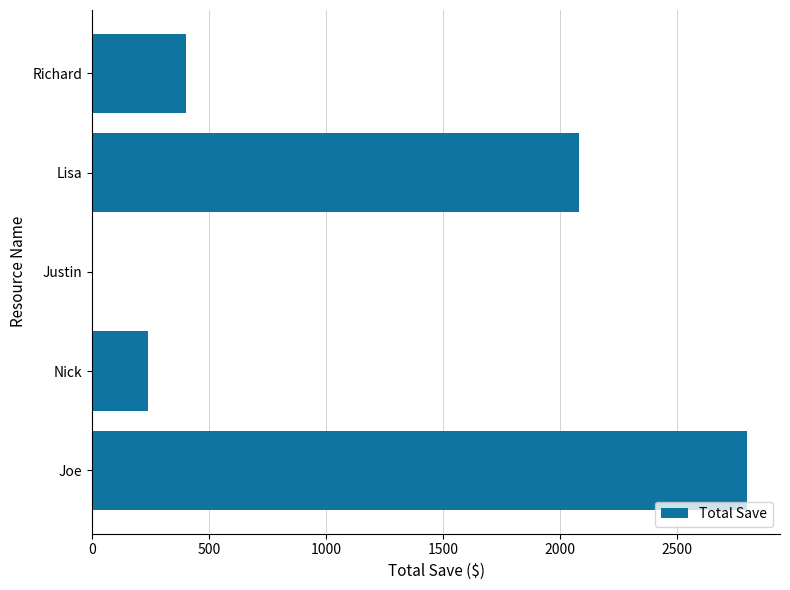

At which category does the chart reach its peak across all series?

Joe